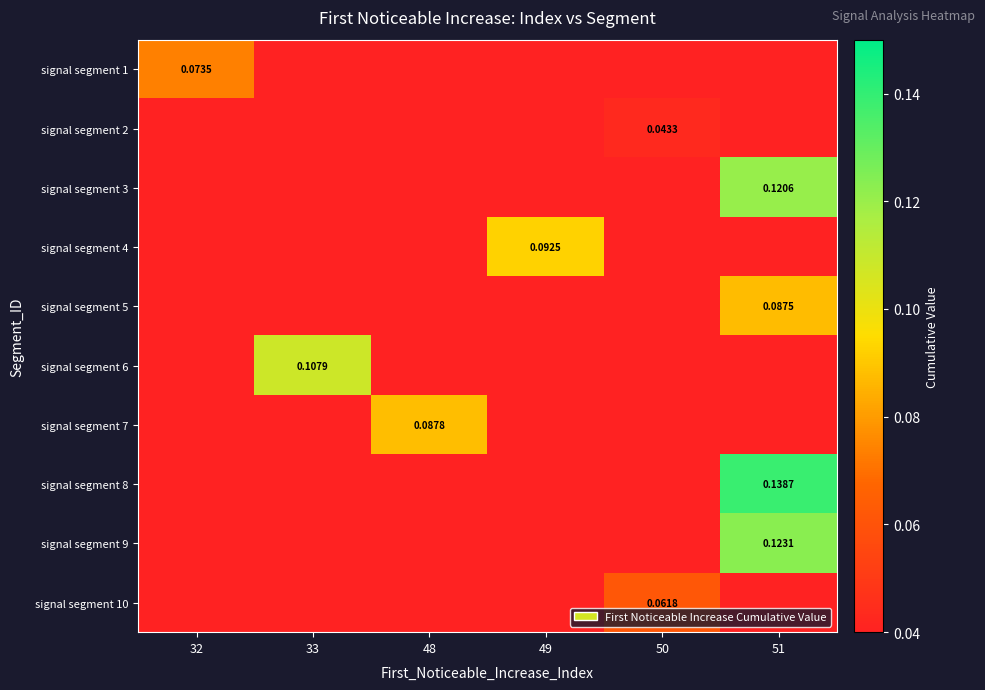

What is the difference between the signal segment 9 values at 51 and 49?

0.1